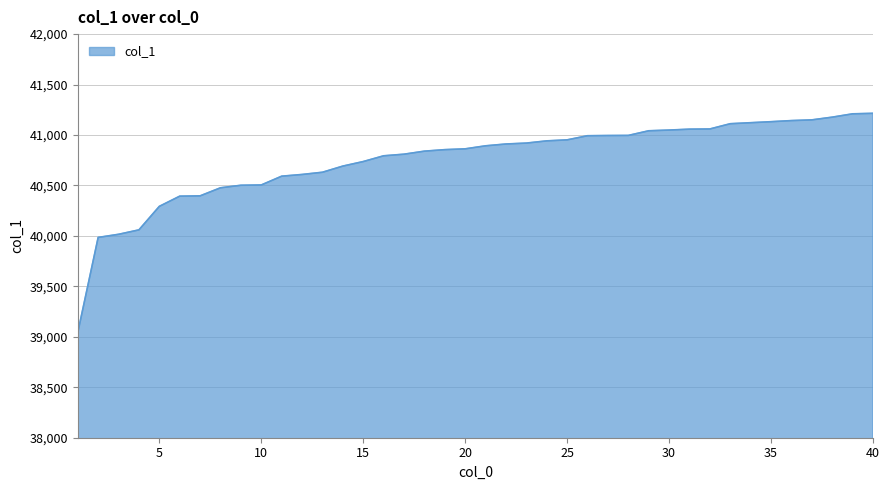

How many values are below 40893?

20